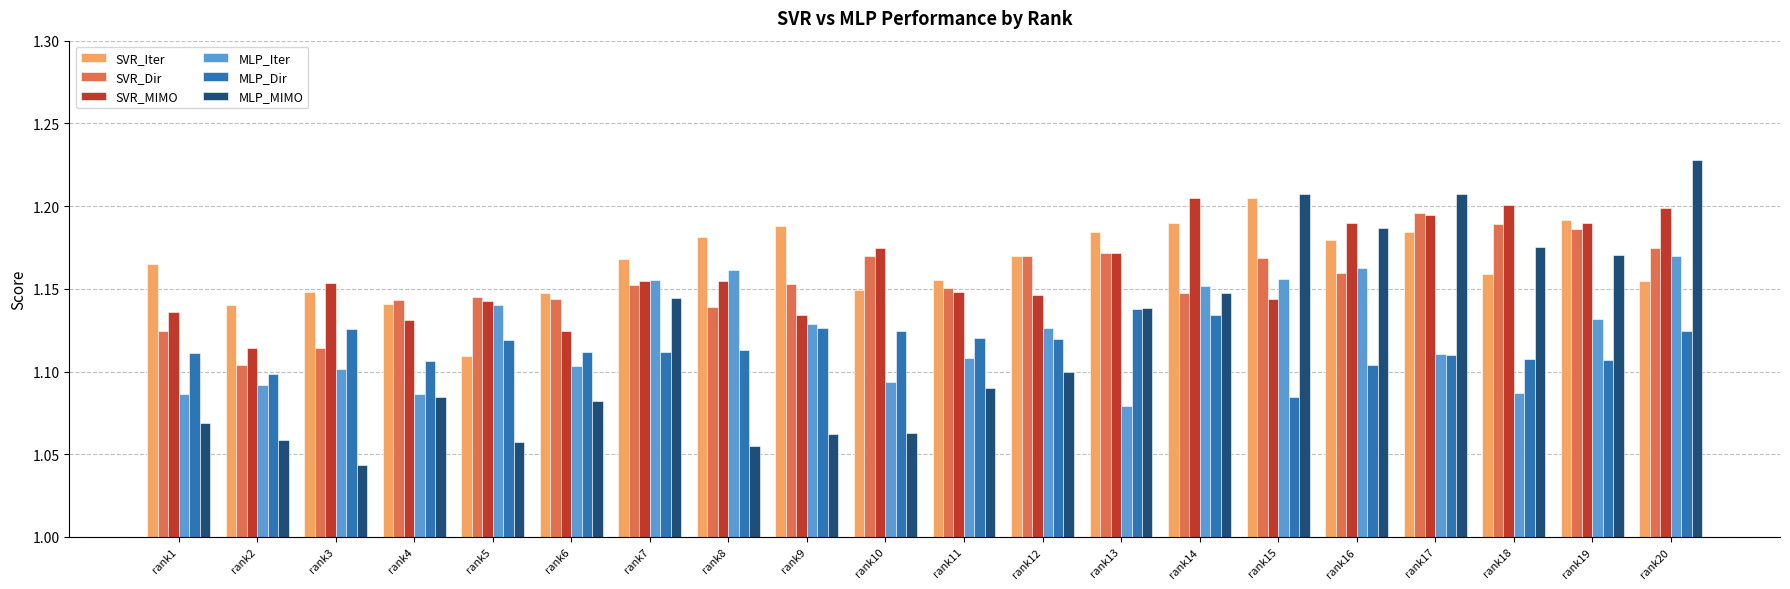

Which series changed the most between rank6 and rank14?

SVR_MIMO